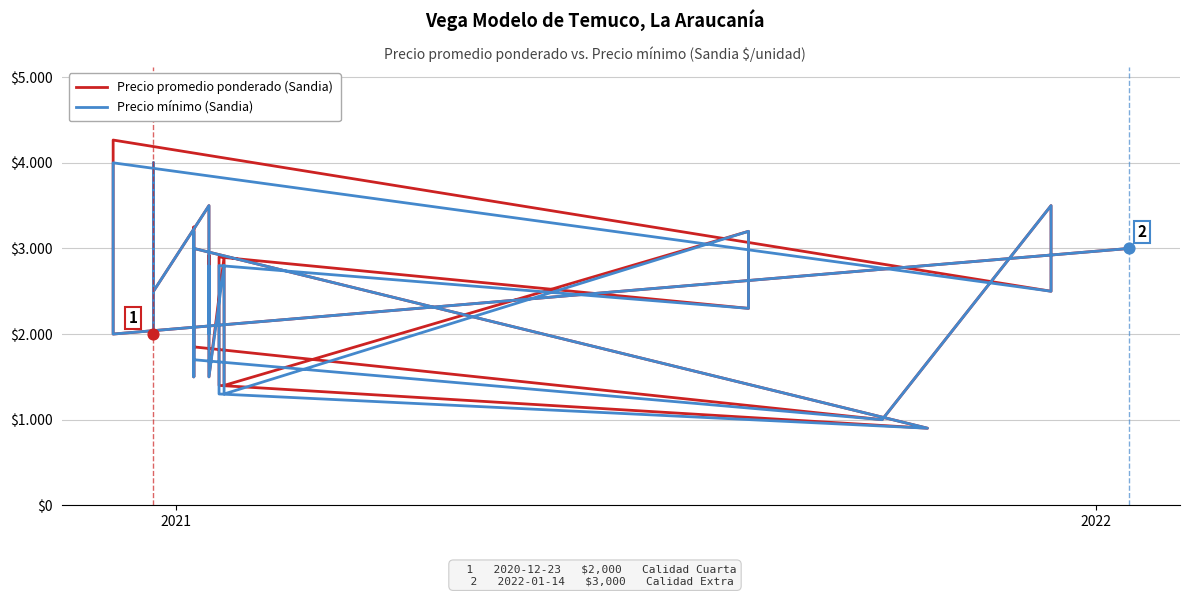

Which series contains the highest Y value?

Precio promedio ponderado (Sandia)